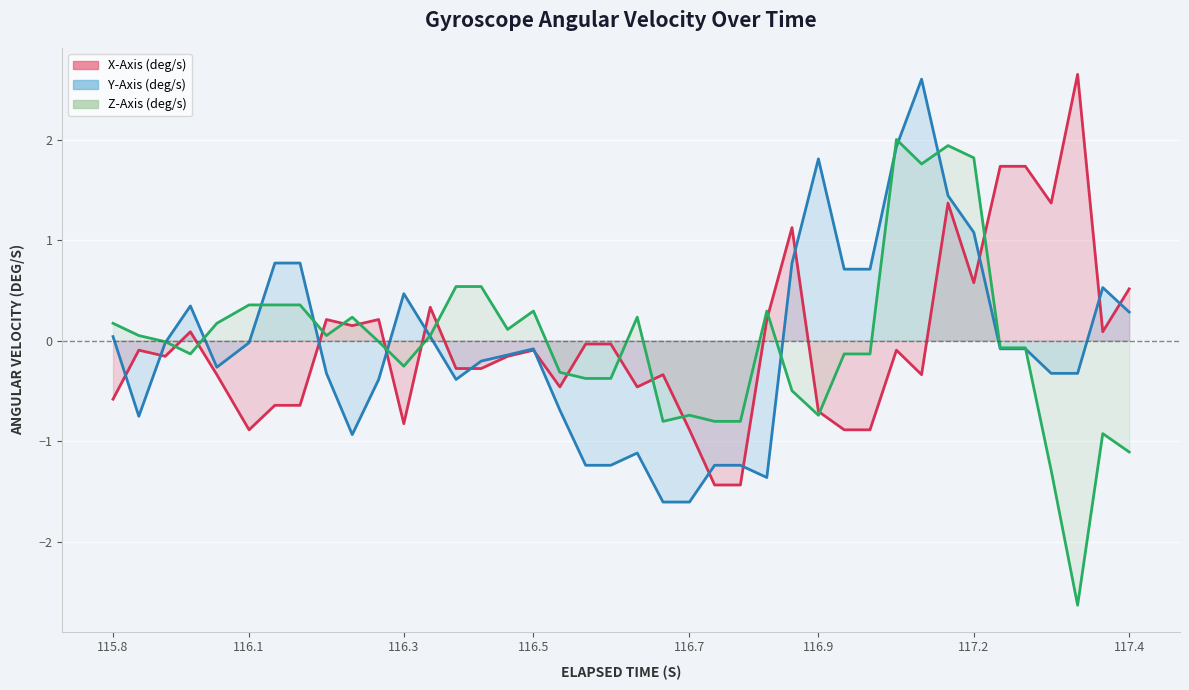

What is the difference between the maximum and minimum values in the X-Axis (deg/s) series?

4.1